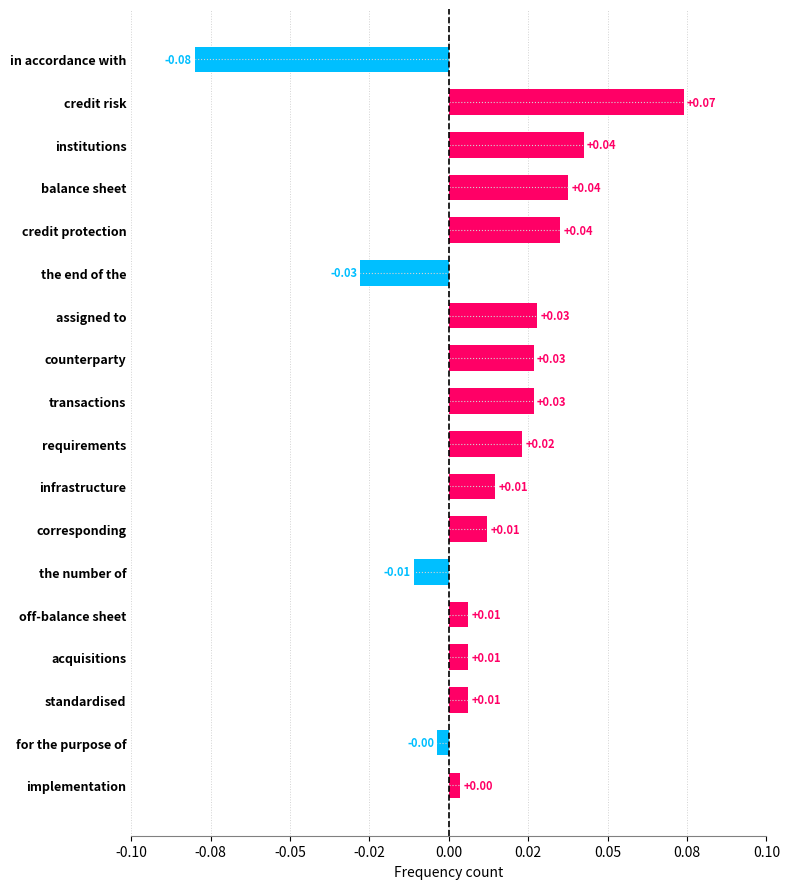

Between for the purpose of and transactions, which is larger?

transactions